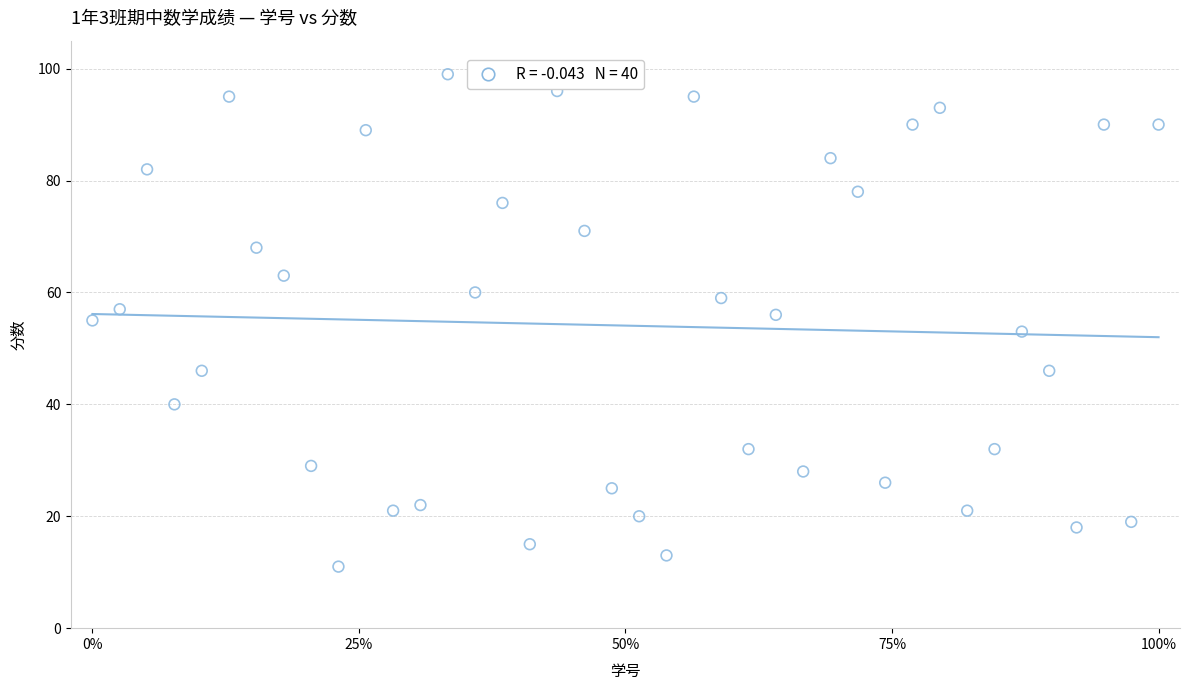

What is the range of Y values (max minus min)?

88